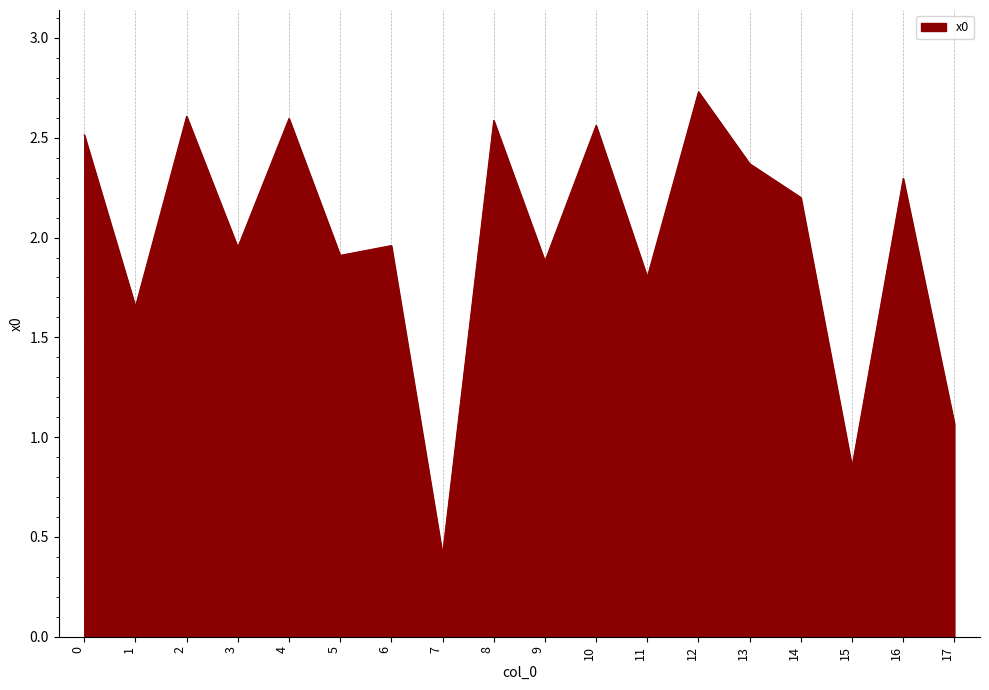

What is the maximum value shown in the chart?

2.7